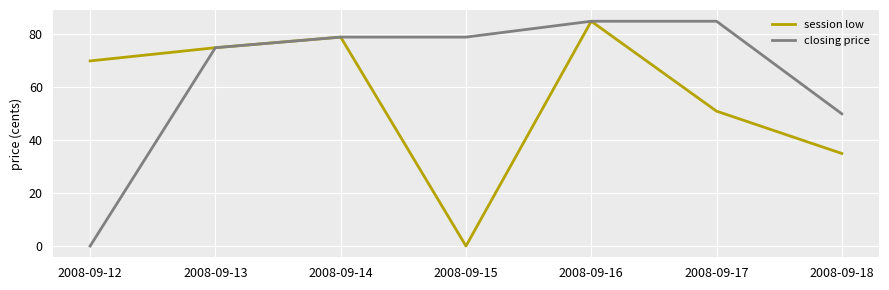

What is the spread (max minus min) of values at 2008-09-17?

34